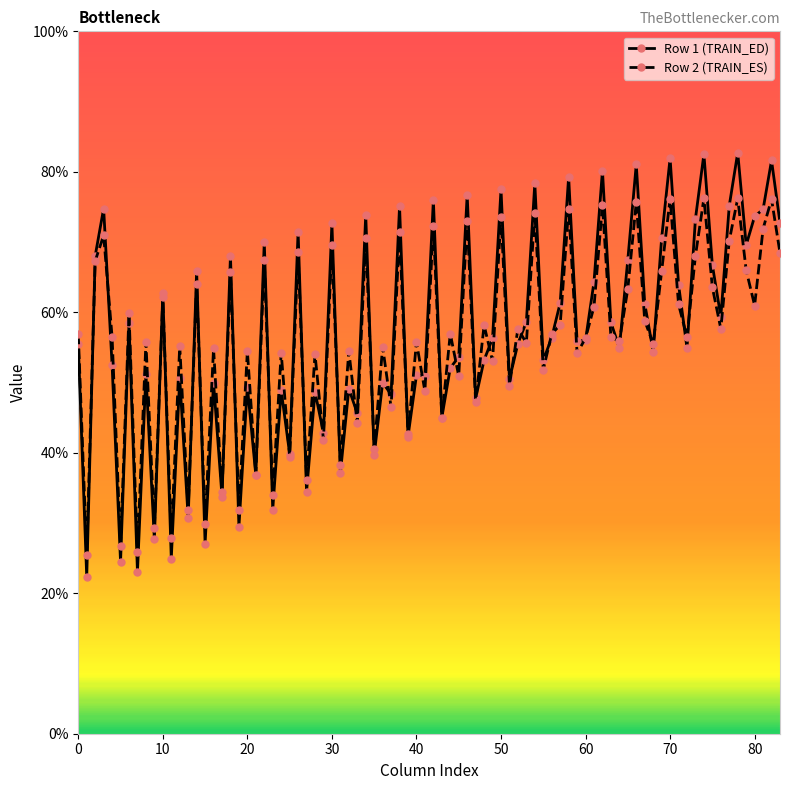

What are all the series names shown in the legend?

Row 1 (TRAIN_ED), Row 2 (TRAIN_ES)